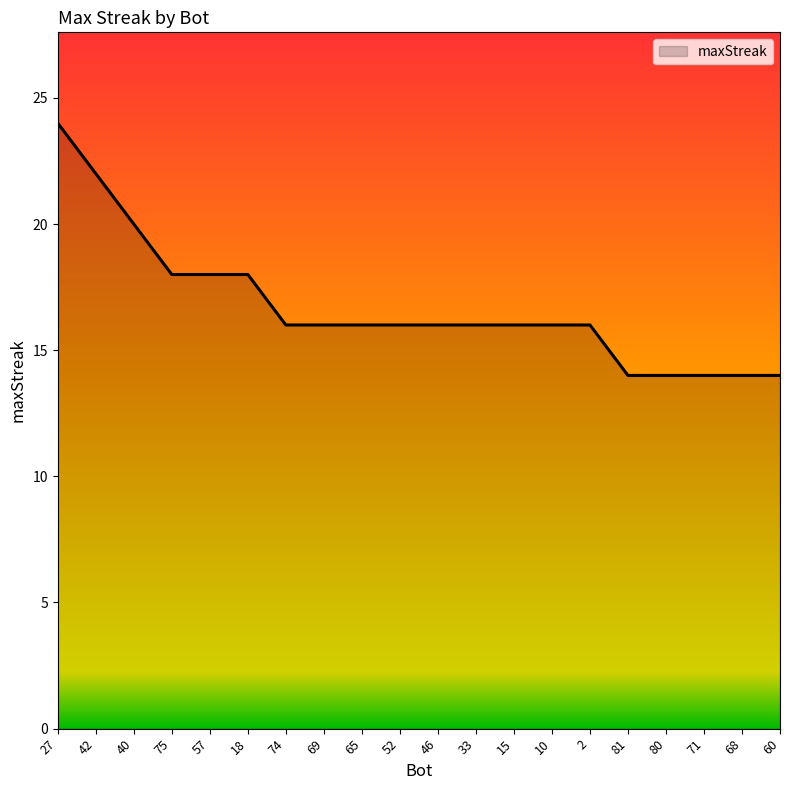

What is the sum of all values?

334